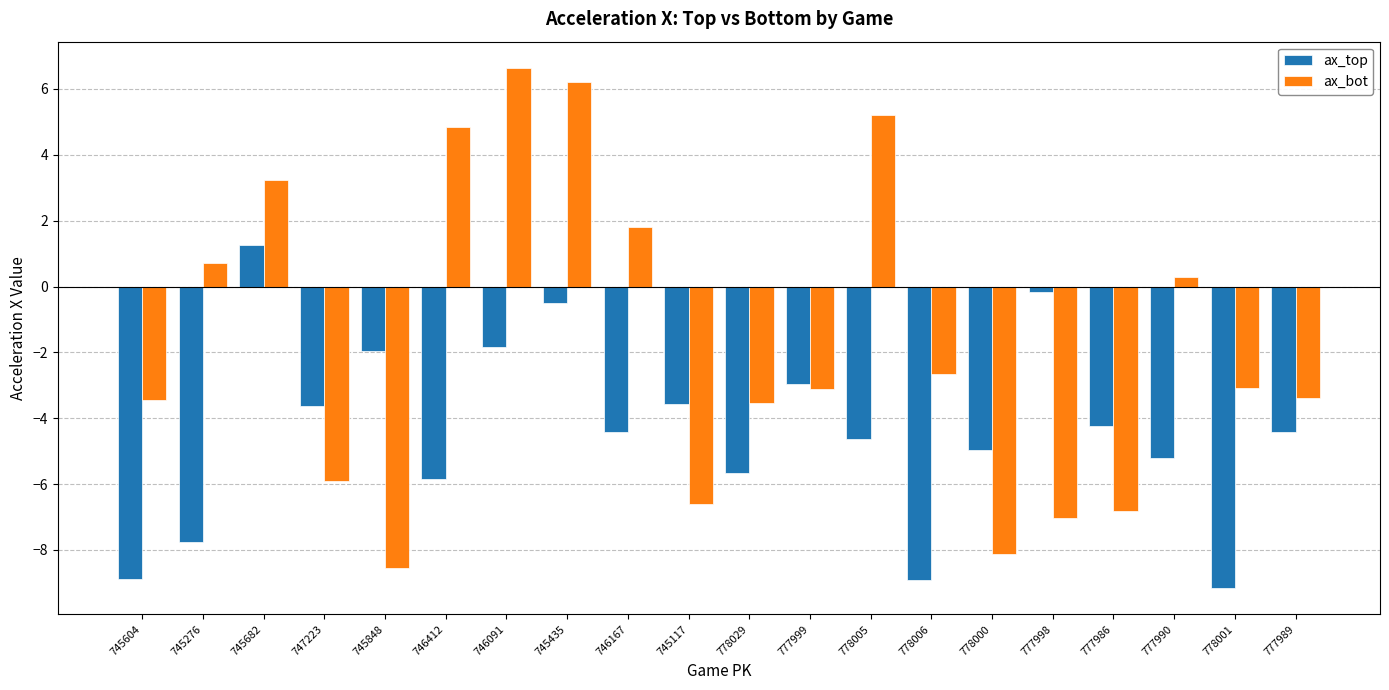

At which category is the sum across all series the highest?

745435